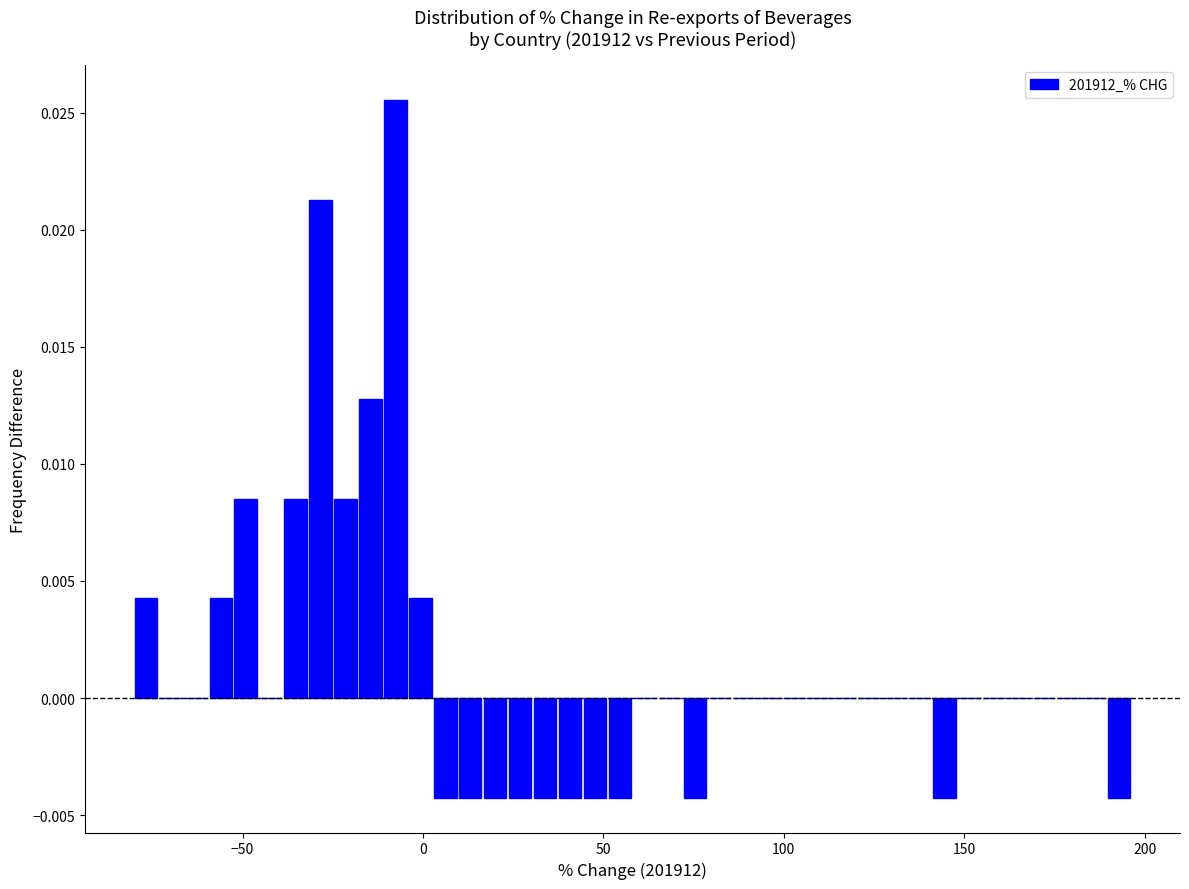

Read against the x-axis, roughly where is the centre of the tallest bar?

-10